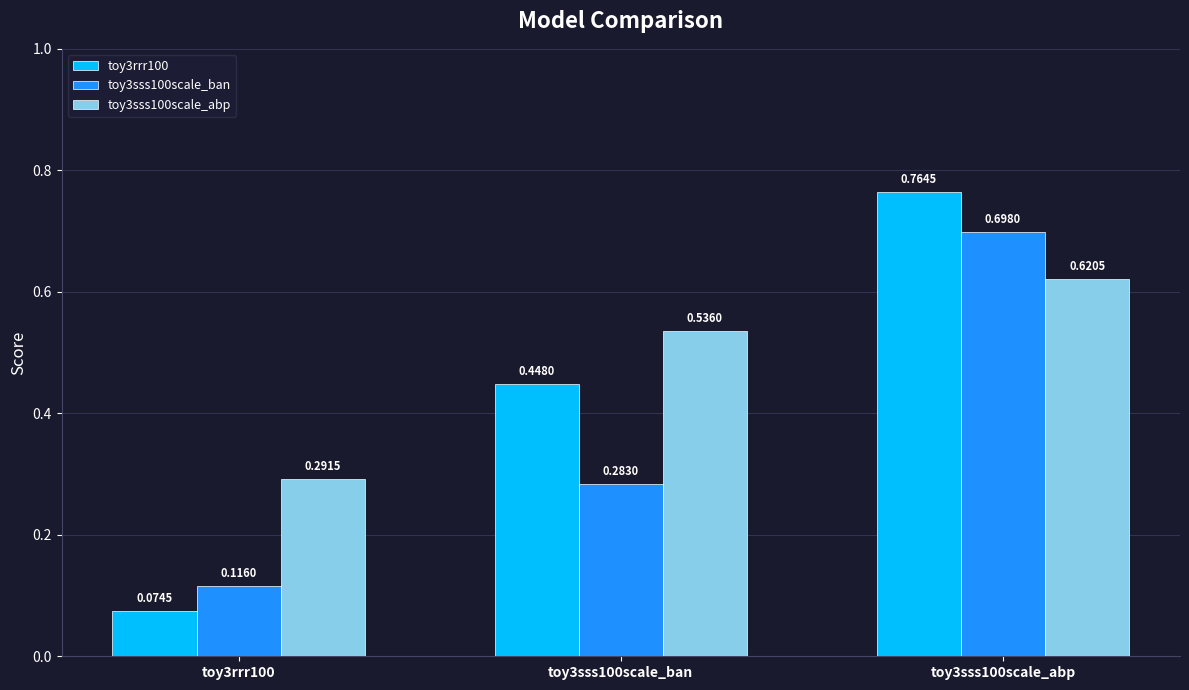

List the series in order of their peak value, lowest first.

toy3sss100scale_abp, toy3sss100scale_ban, toy3rrr100